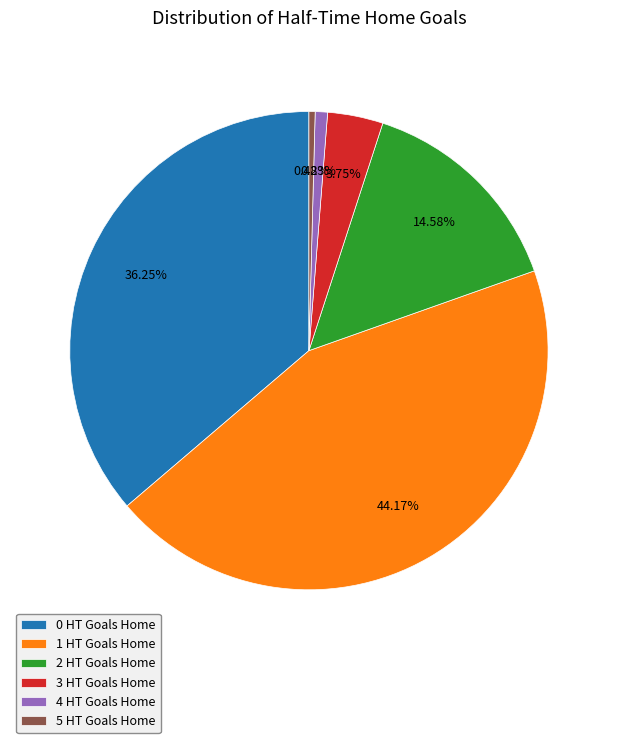

How many slices are in this pie chart?

6